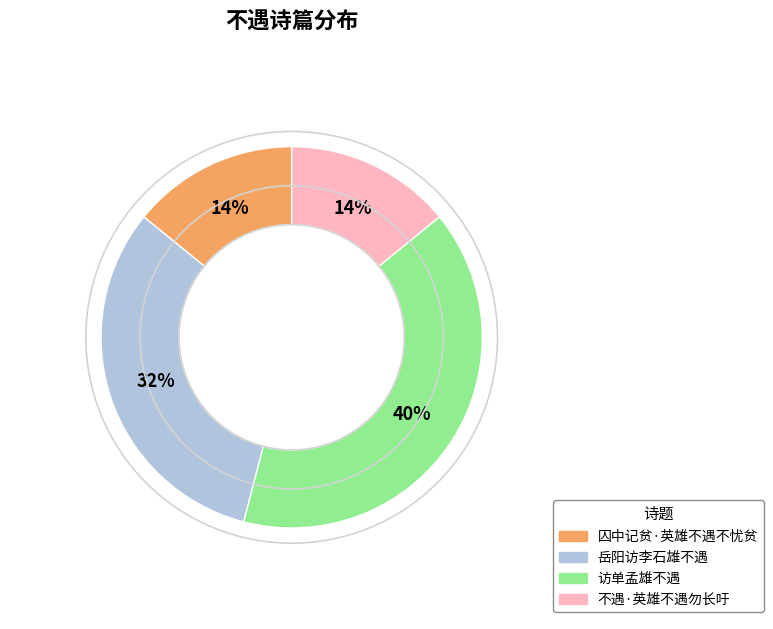

Combined, do 岳阳访李石雄不遇 and 访单孟雄不遇 account for over 50%?

Yes